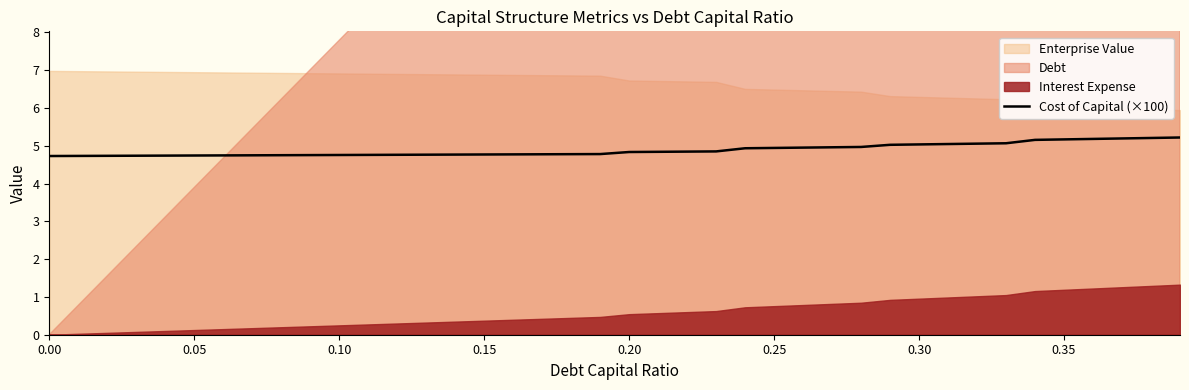

True or false: the data has more than 2 interior local peaks.

False